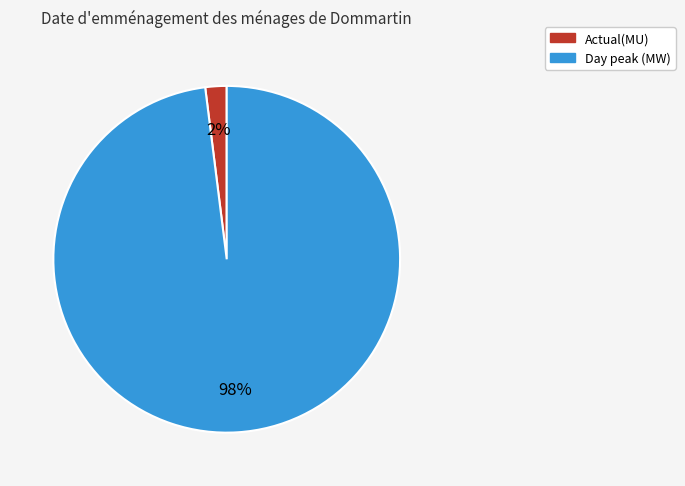

The Actual(MU) slice represents 14% of the pie. True or false?

False